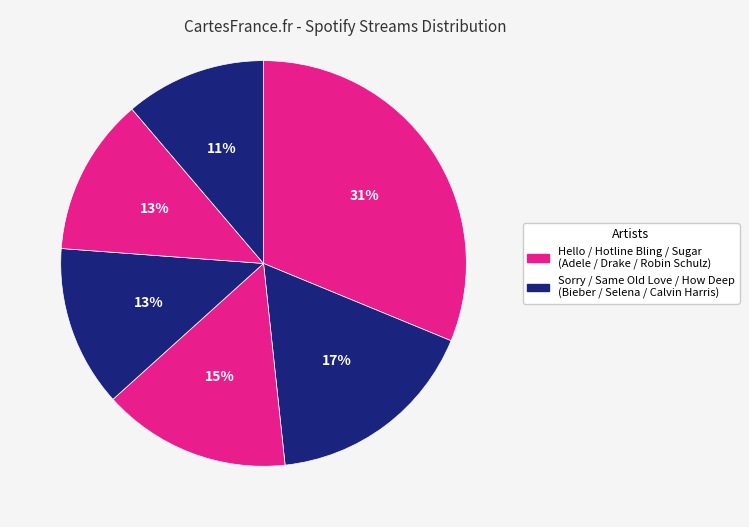

Which slice is the largest?

Hello